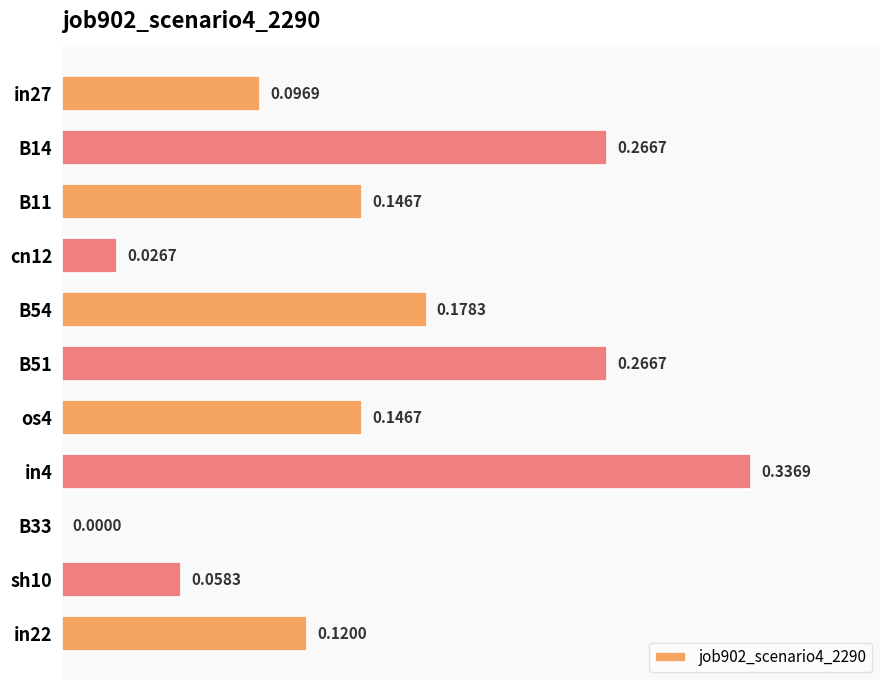

Which has a higher value, os4 or B33?

os4